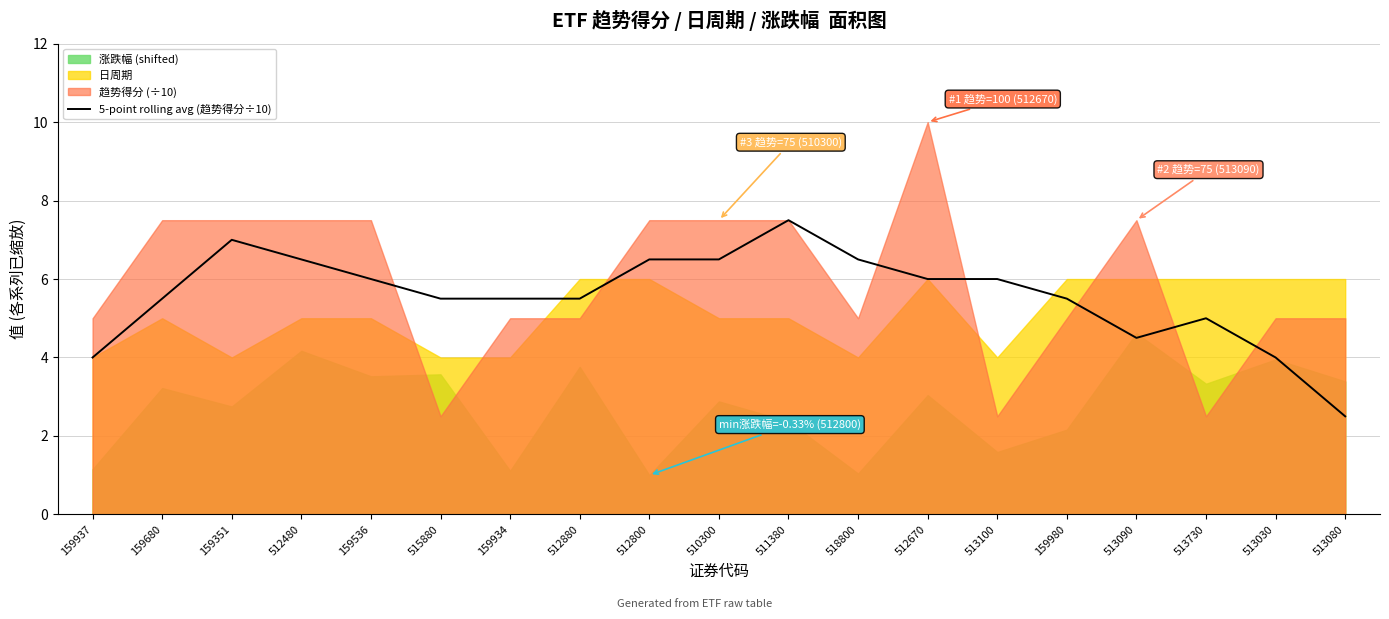

How many values are between 5 and 6?

9